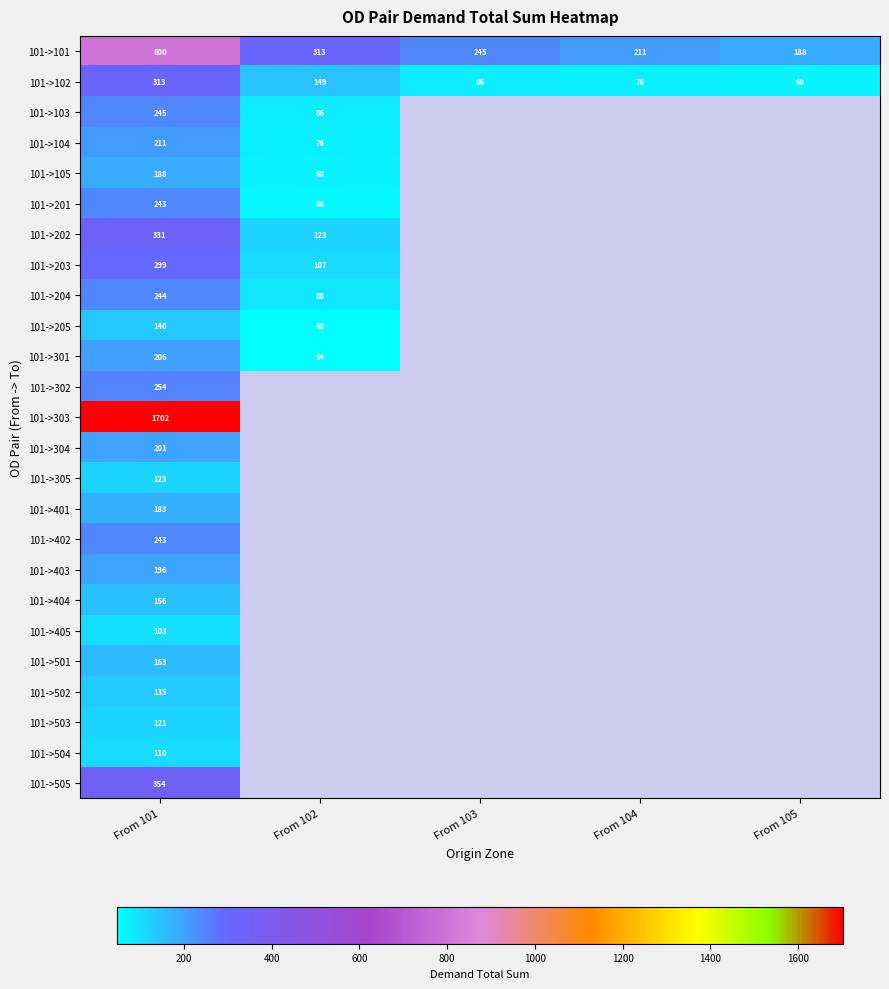

What is the difference between the highest and lowest values at From 101?

1599